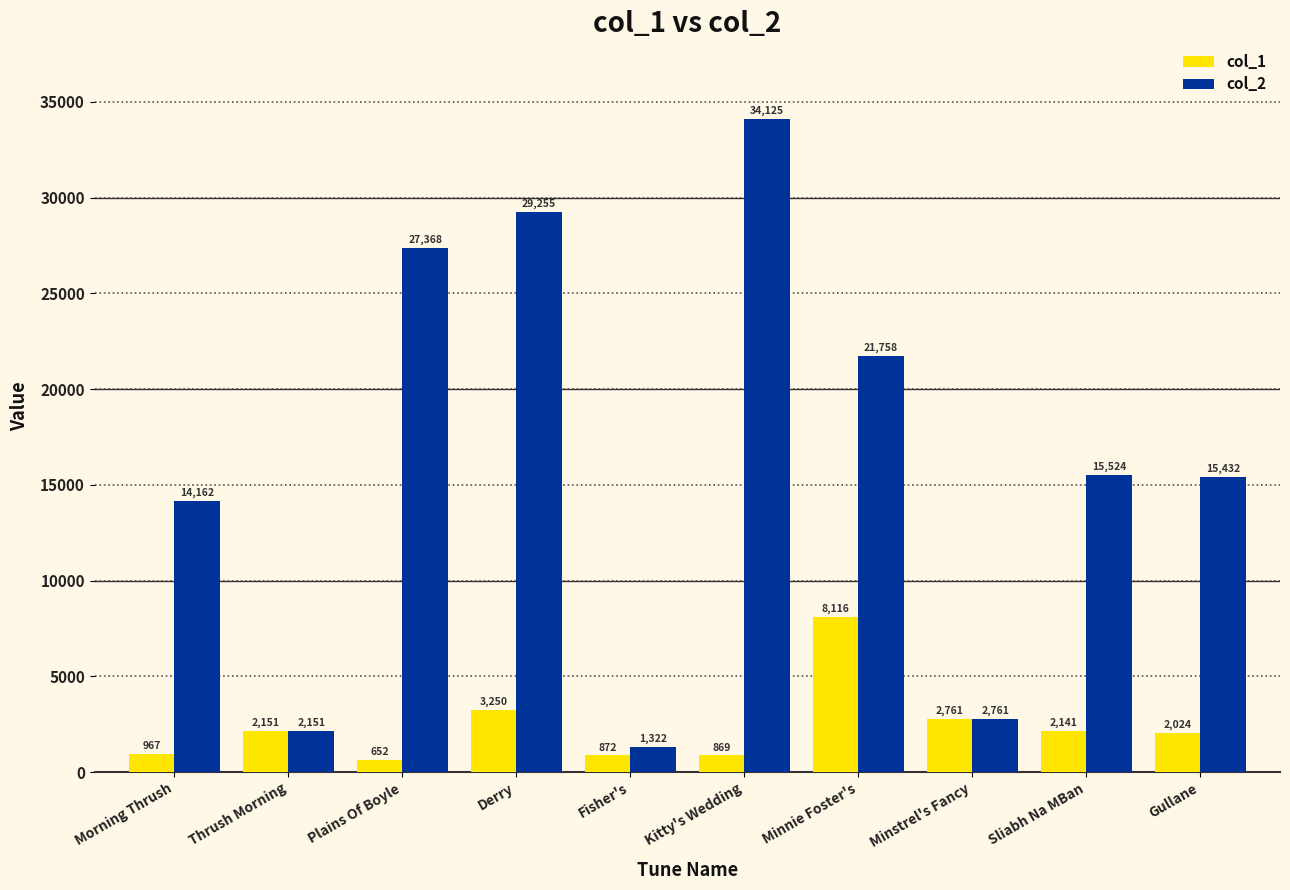

How many values in the col_1 series are below 2141?

5